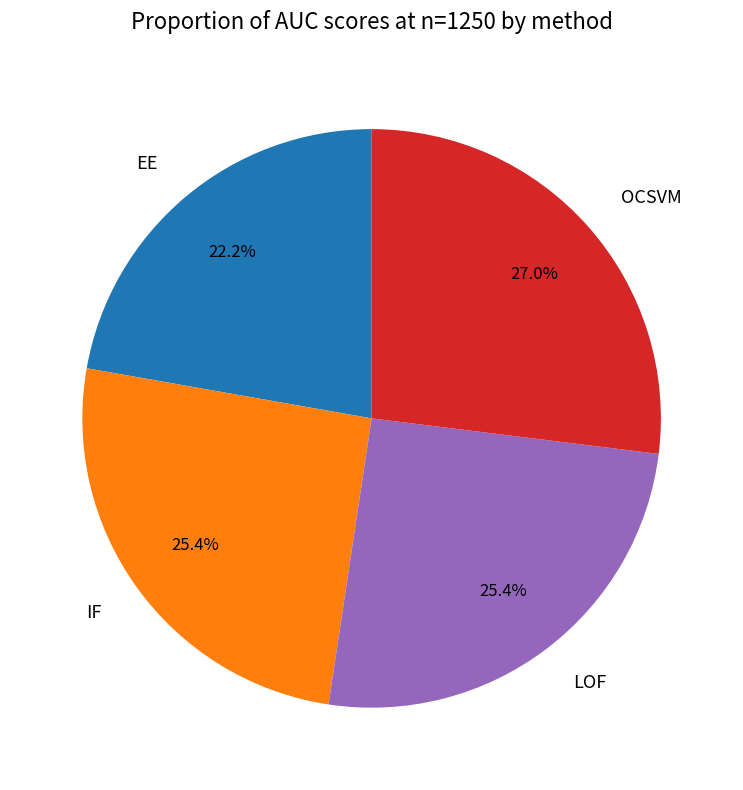

To the nearest percent, what is the combined percentage of OCSVM and IF?

52%